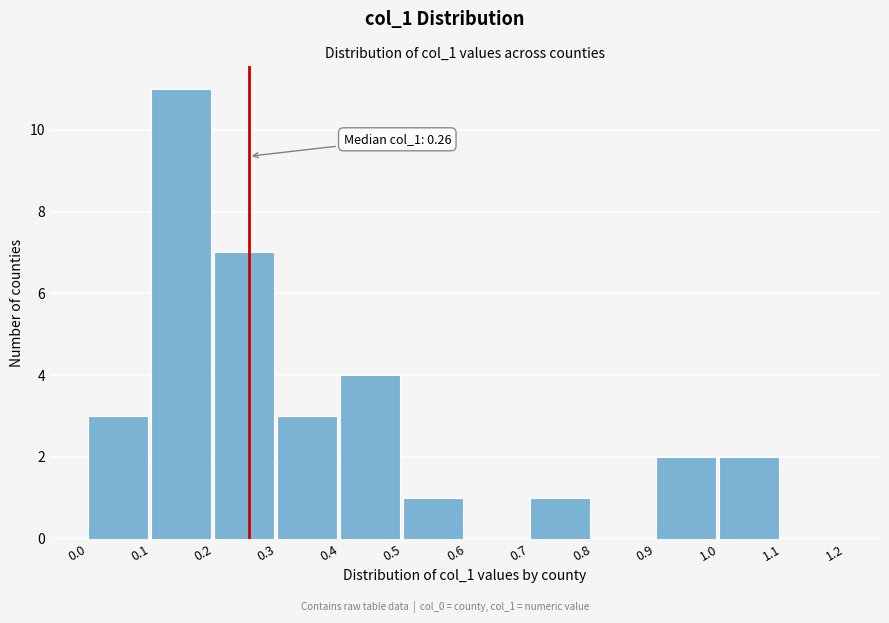

Over which range of the x-axis is the bar tallest?

0.1 to 0.2